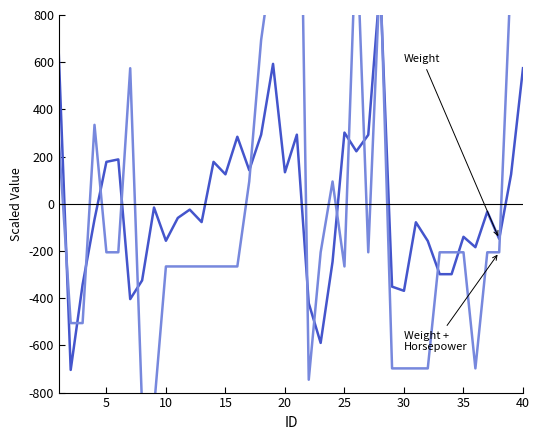

True or false: Horsepower has more than 2 interior local peaks.

True